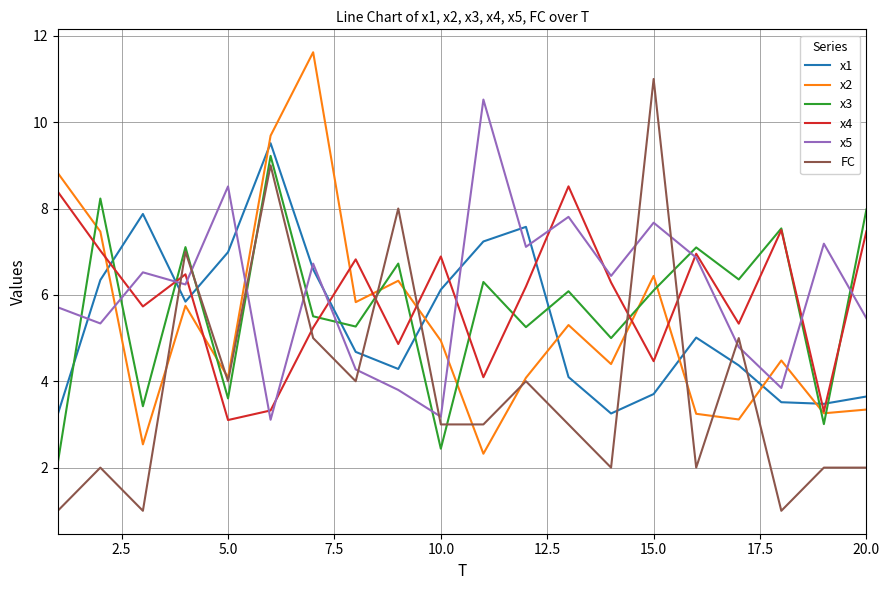

What is the difference between the maximum and second lowest values in the x5 series?

7.3